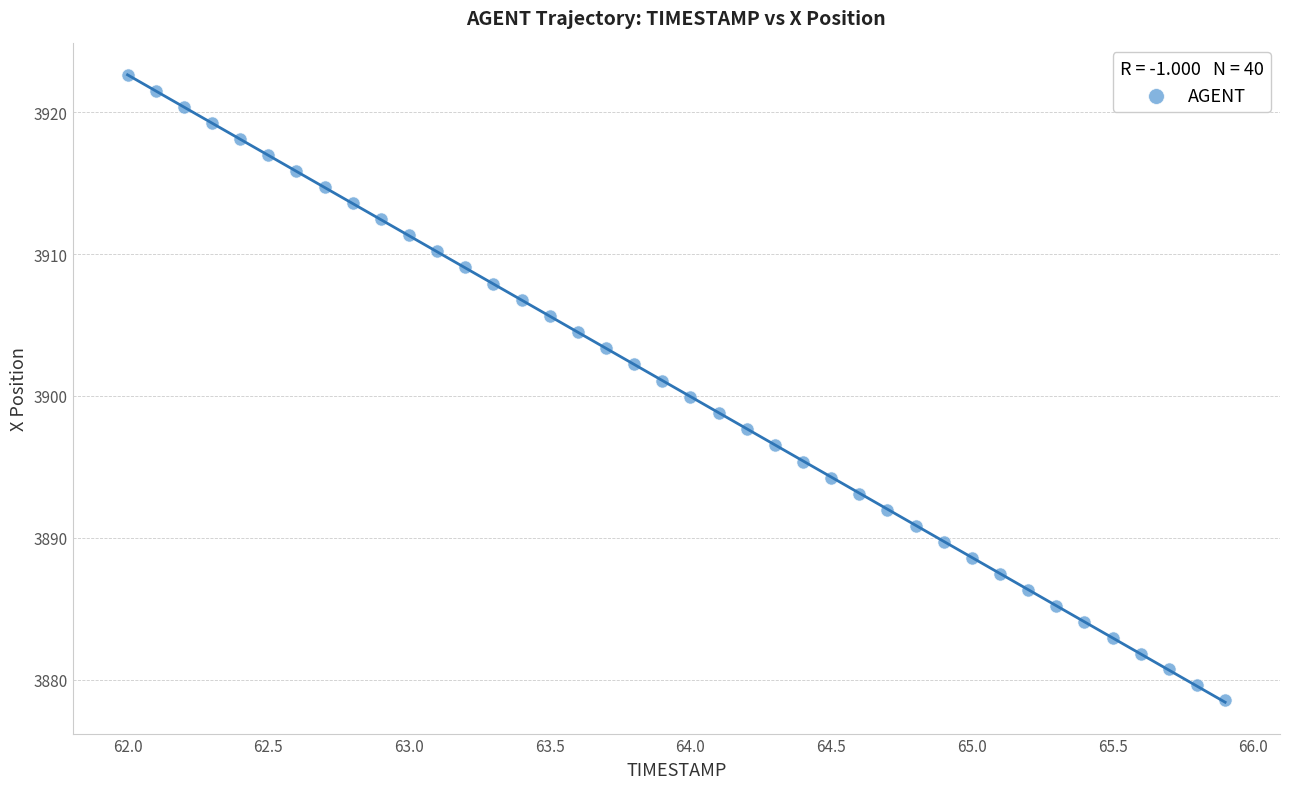

What is the range of X values (max minus min)?

3.9